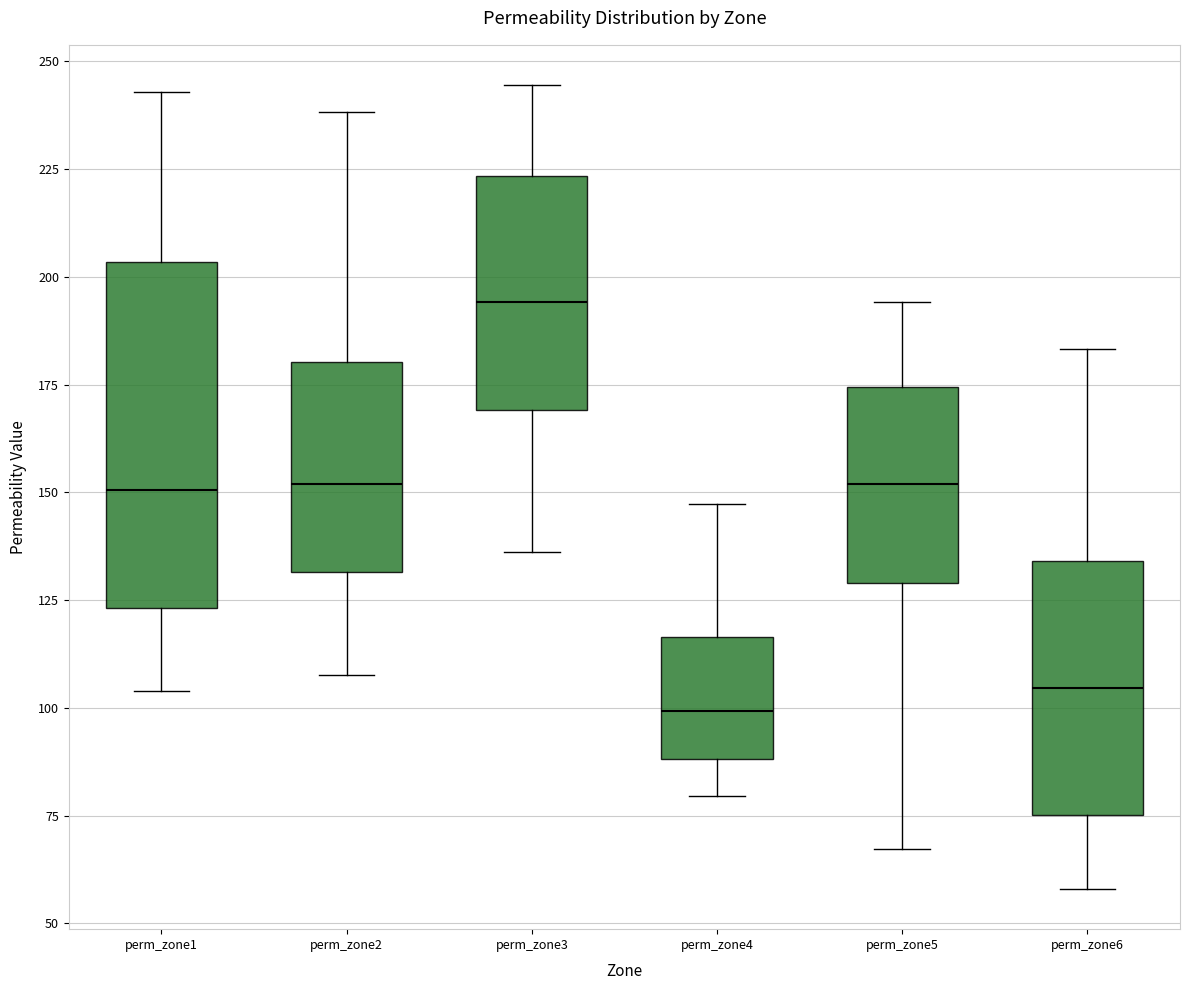

Reading left to right, transcribe this box plot: for each box, give where its median line is, the range the box spans, and where its two whiskers end, as read against the y-axis. The values are not printed on the chart, so give them approximately, as read against the axis.

perm_zone1: median 150, box 125 to 205, whiskers 105 to 245
perm_zone2: median 150, box 130 to 180, whiskers 110 to 240
perm_zone3: median 195, box 170 to 225, whiskers 135 to 245
perm_zone4: median 100, box 90 to 115, whiskers 80 to 145
perm_zone5: median 150, box 130 to 175, whiskers 65 to 195
perm_zone6: median 105, box 75 to 135, whiskers 60 to 185